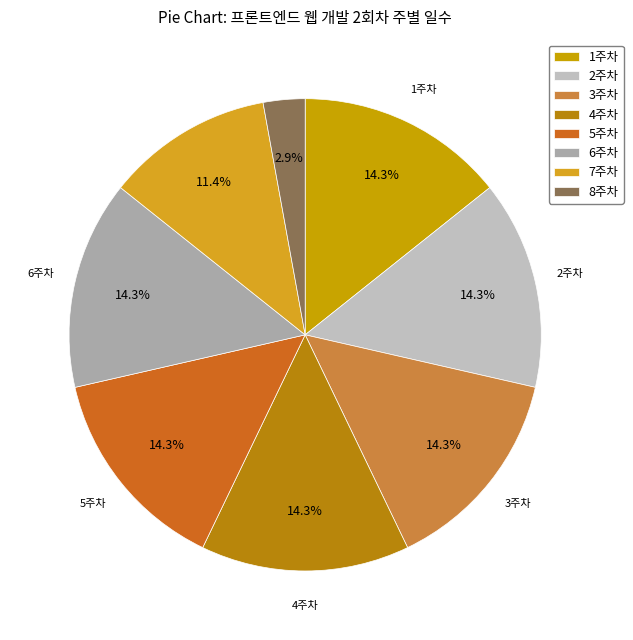

To the nearest percent, what portion does 1주차 represent?

14%